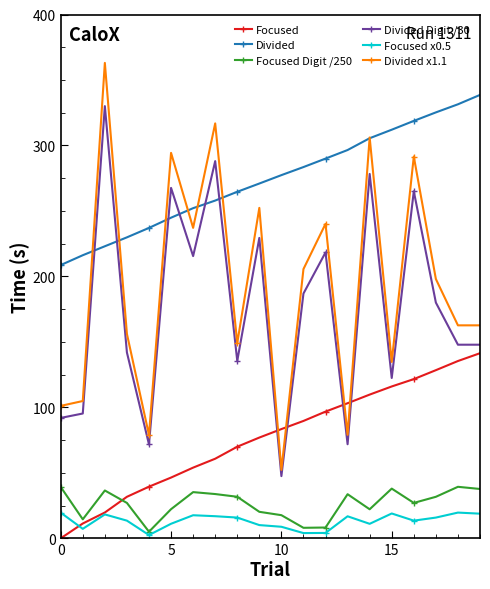

Which series has the largest total across all categories?

Divided